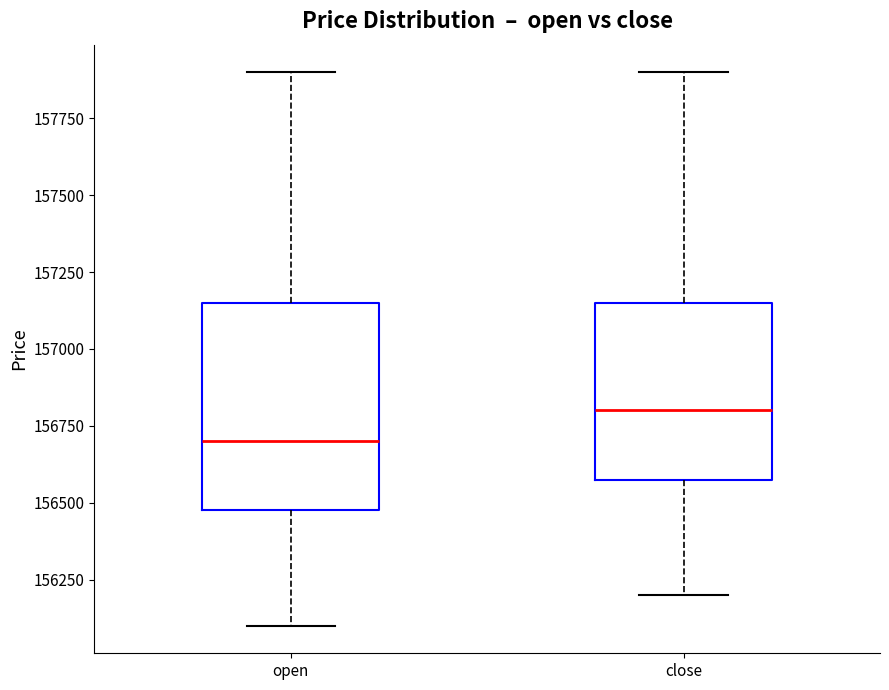

Where is the upper edge of the box for open on the y-axis? The values are not printed on the chart, so give them approximately, as read against the axis.

157150